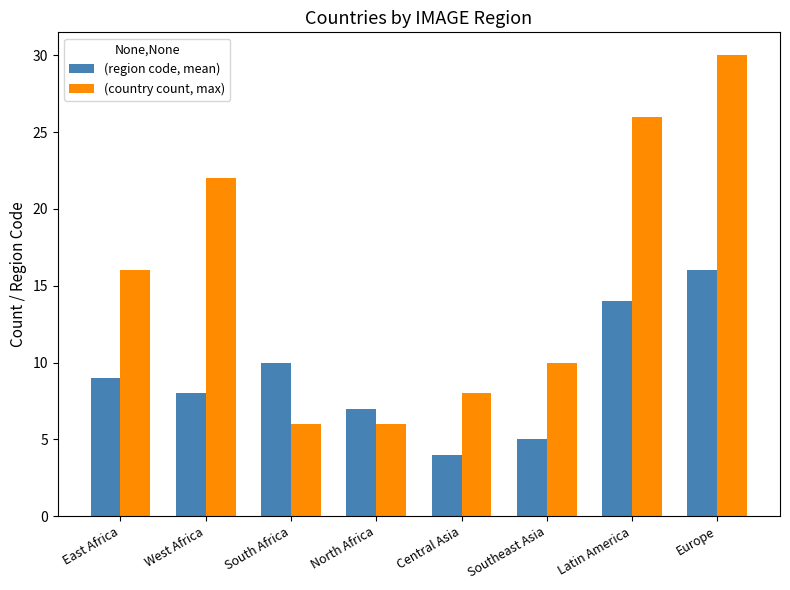

How many bars are there in each group?

2